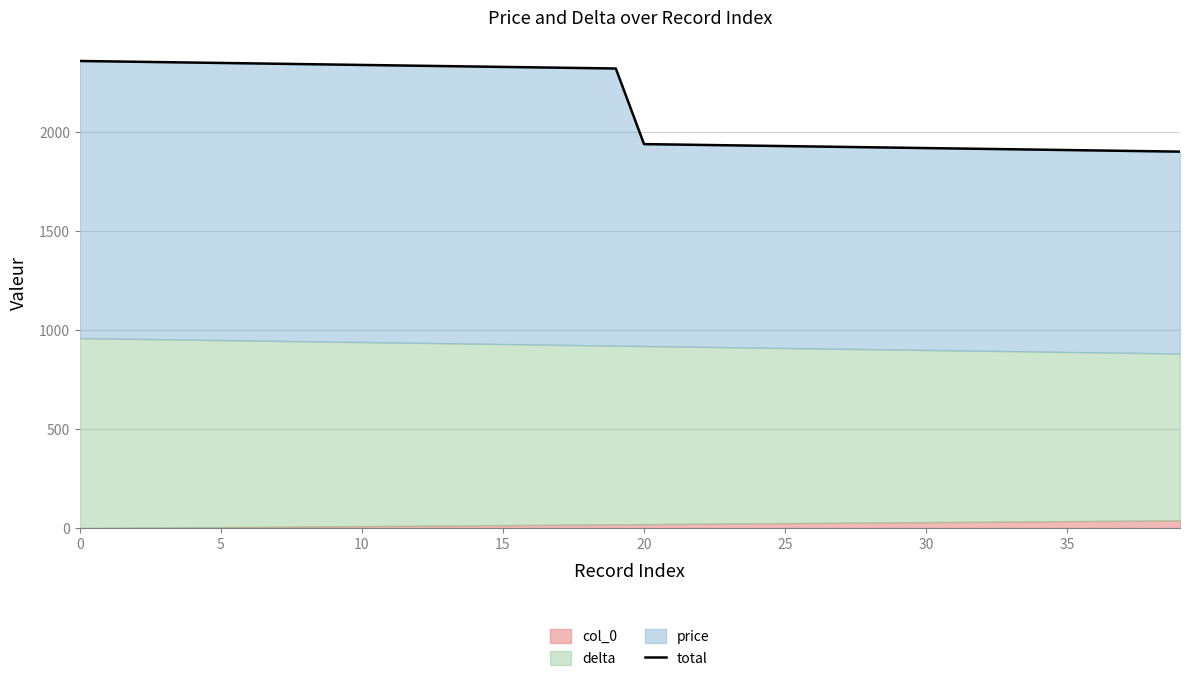

What is the difference between the maximum and second lowest values?

456